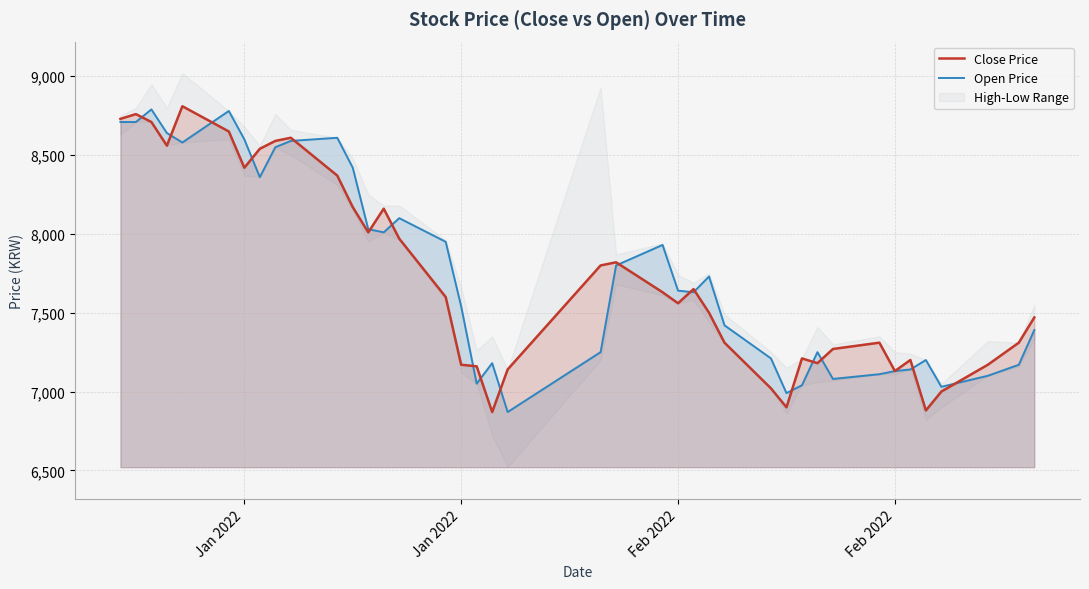

What is the lowest value of the Close Price series?

6870